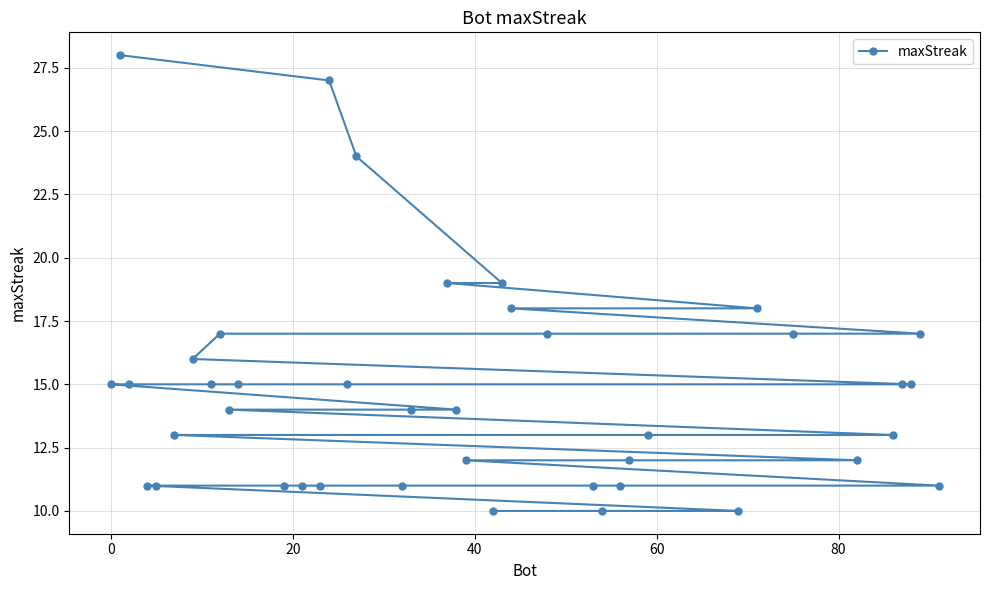

How many data points are less than 14?

18